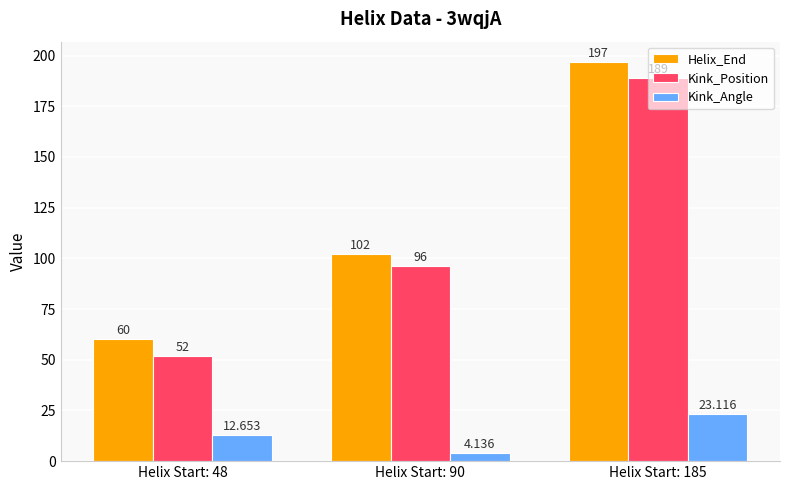

Is the value of Kink_Angle at Helix Start: 48 greater than the value of Helix_End at Helix Start: 48?

No